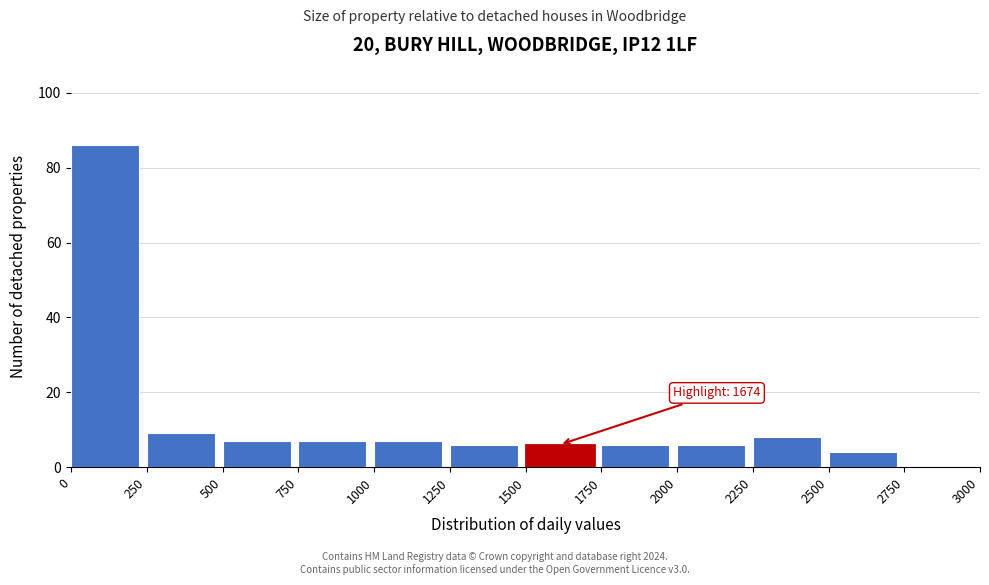

Which range on the x-axis has the tallest bar?

0 to 250